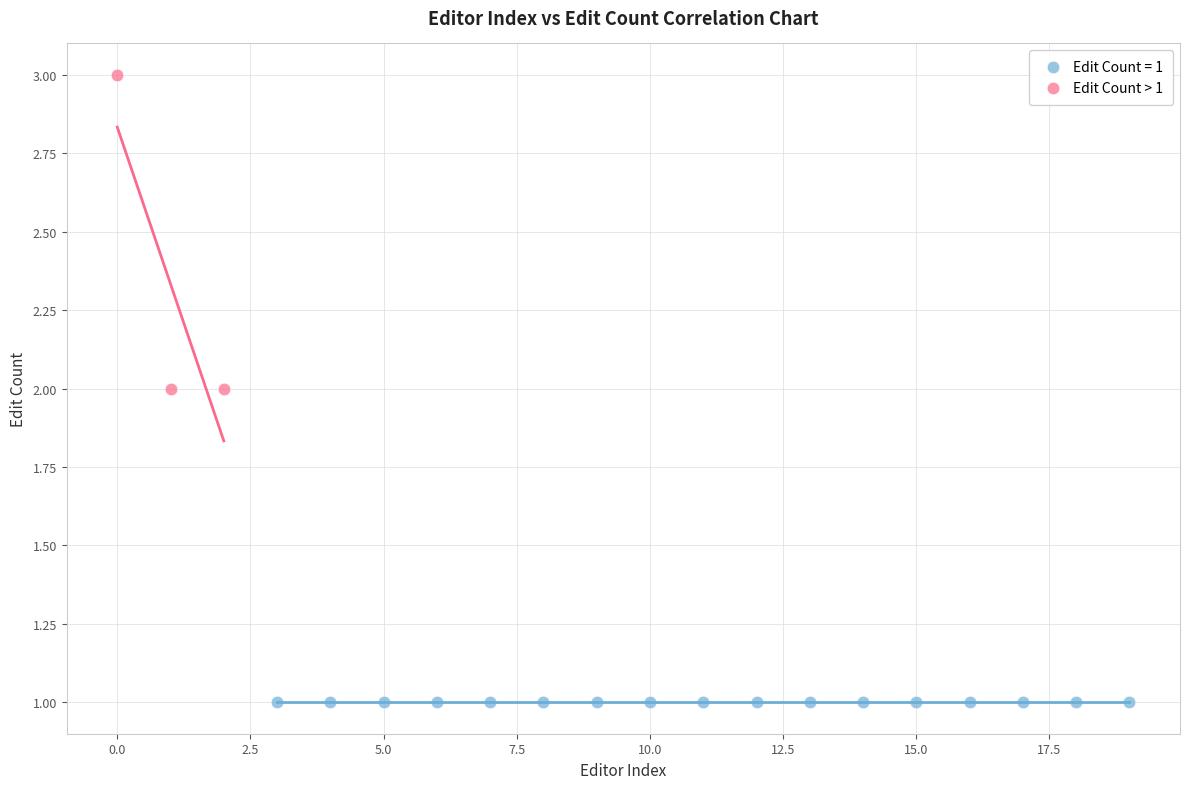

Which series contains the highest Y value?

Edit Count > 1